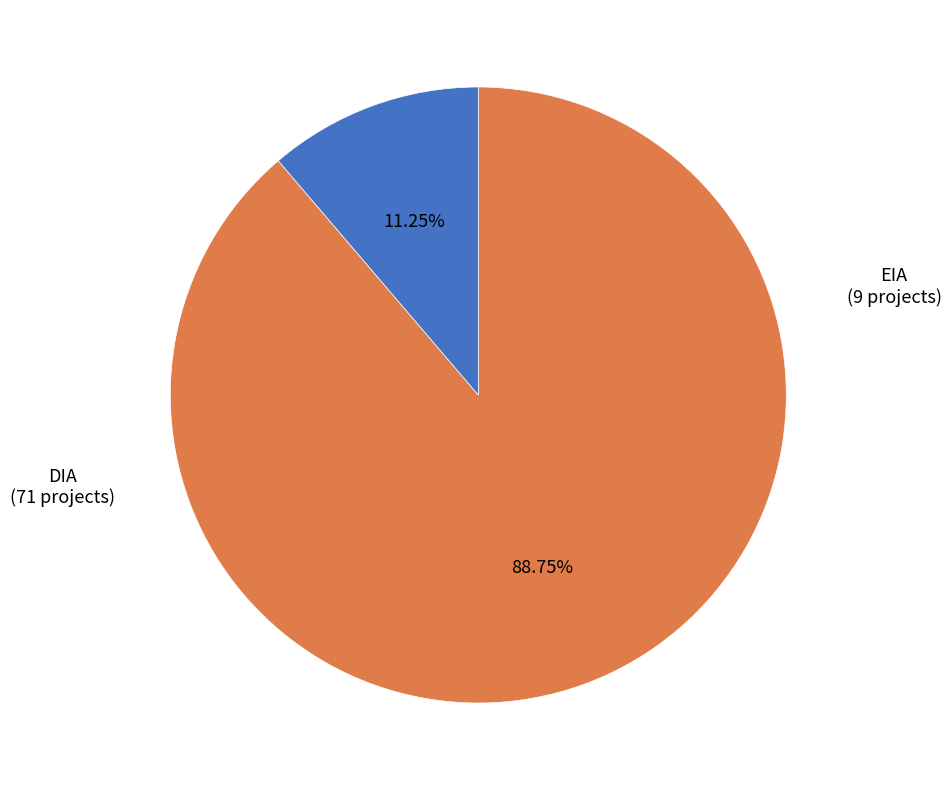

Is there a majority slice in this chart?

Yes